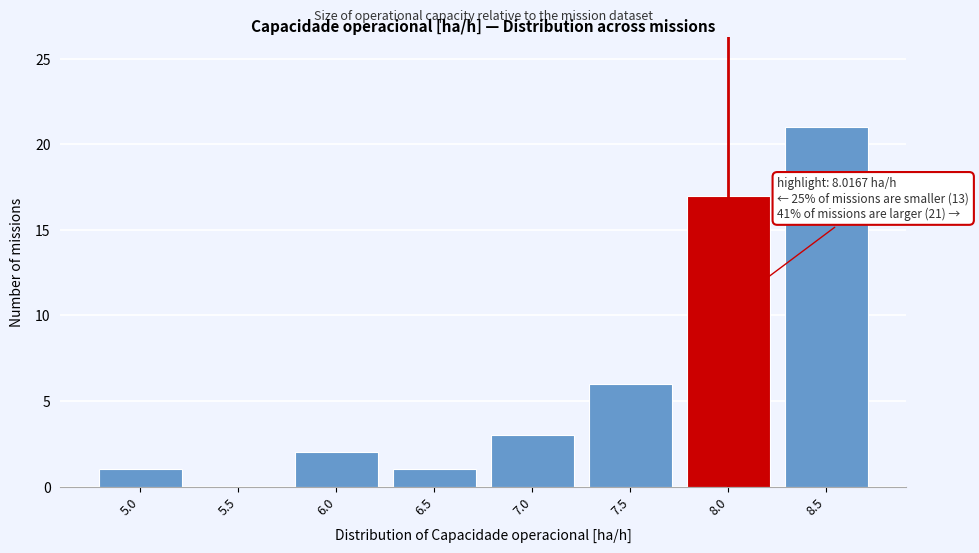

Reading left to right, transcribe all the data shown in this chart.

5.0=1	5.5=0	6.0=2	6.5=1	7.0=3	7.5=6	8.0=17	8.5=21